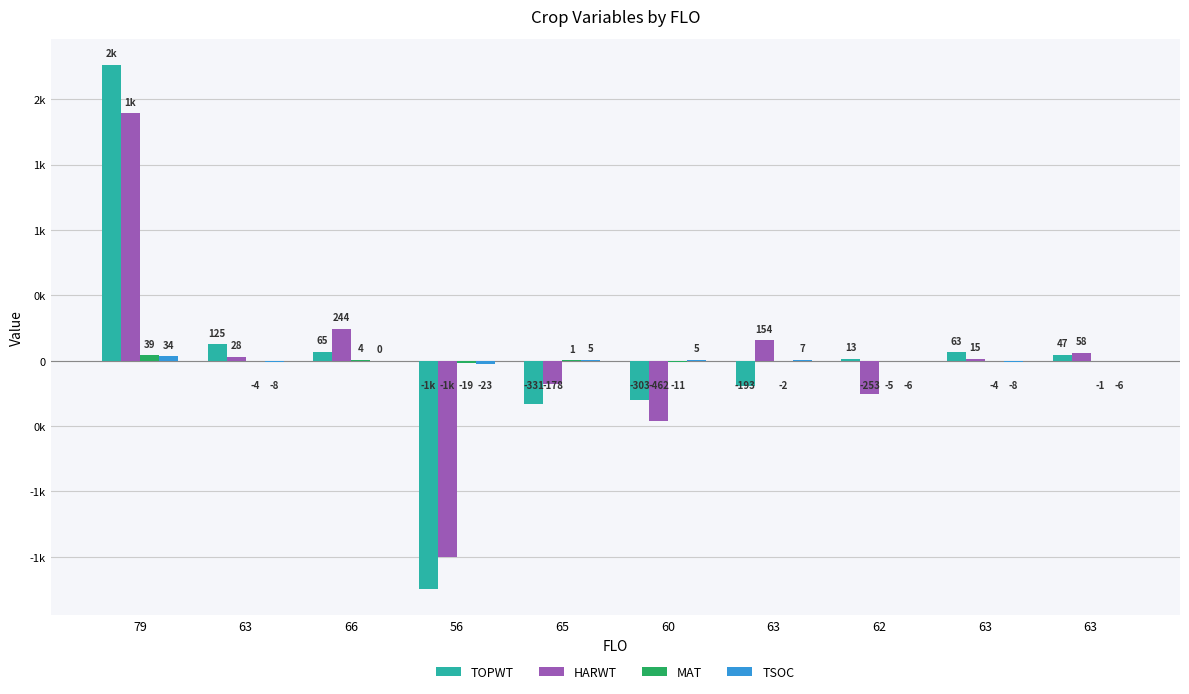

Are the bars horizontal?

No